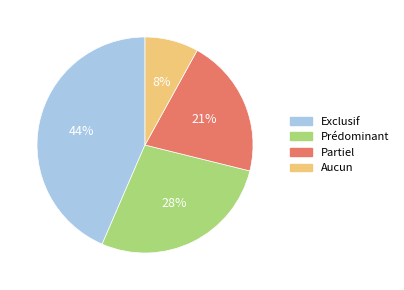

Which slice is the largest?

Exclusif